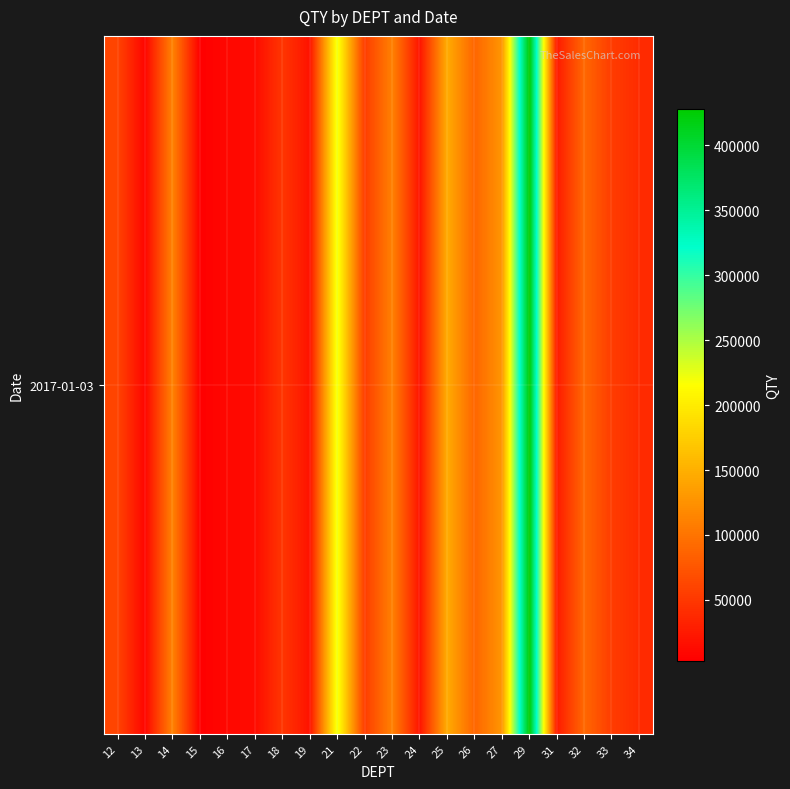

At which label does the data first exceed 53889?

12